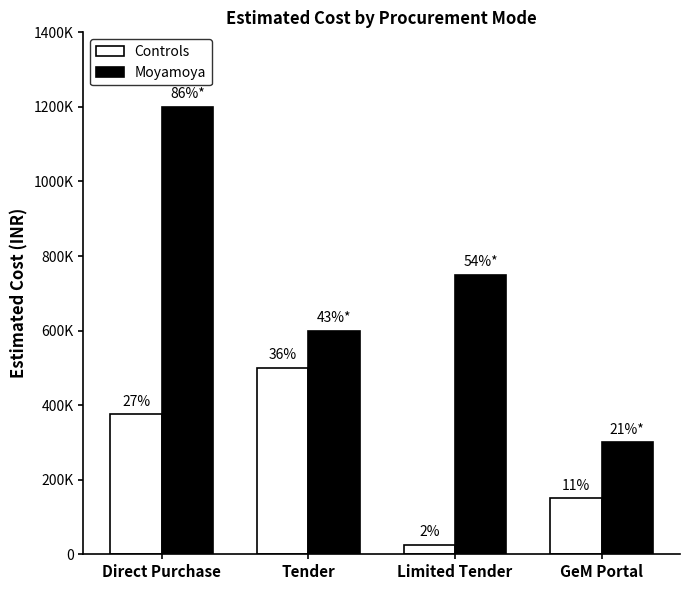

At which label does Controls reach its minimum?

Limited Tender